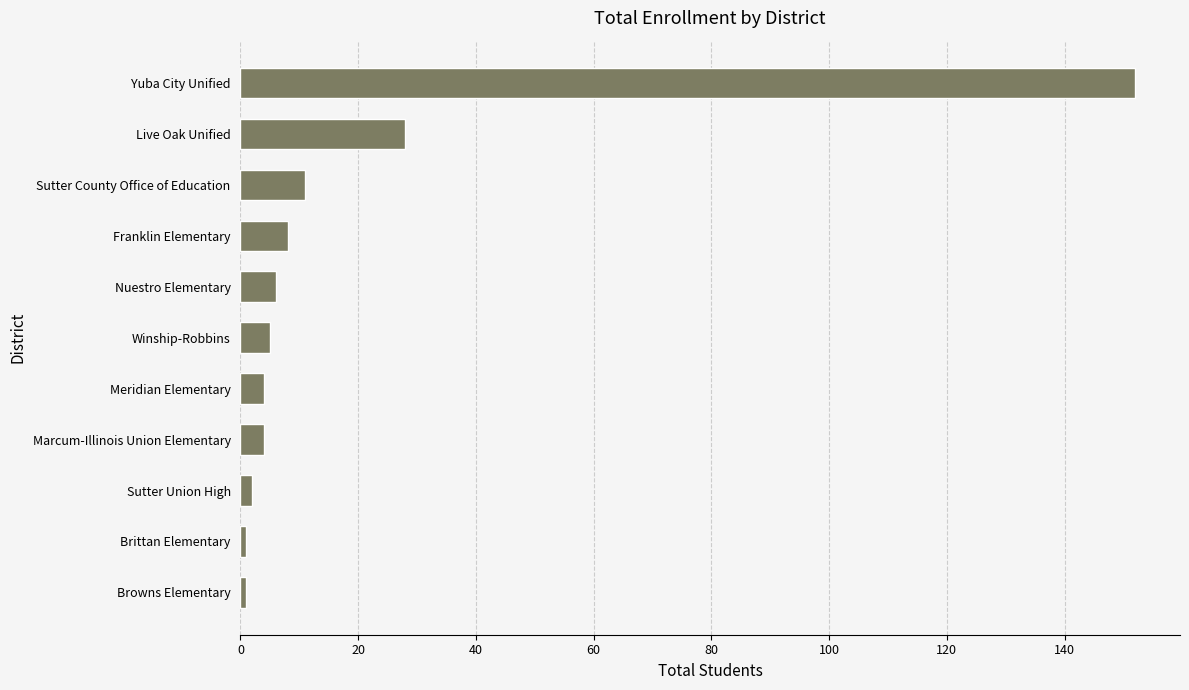

What is the change in value from Marcum-Illinois Union Elementary to Franklin Elementary?

+4